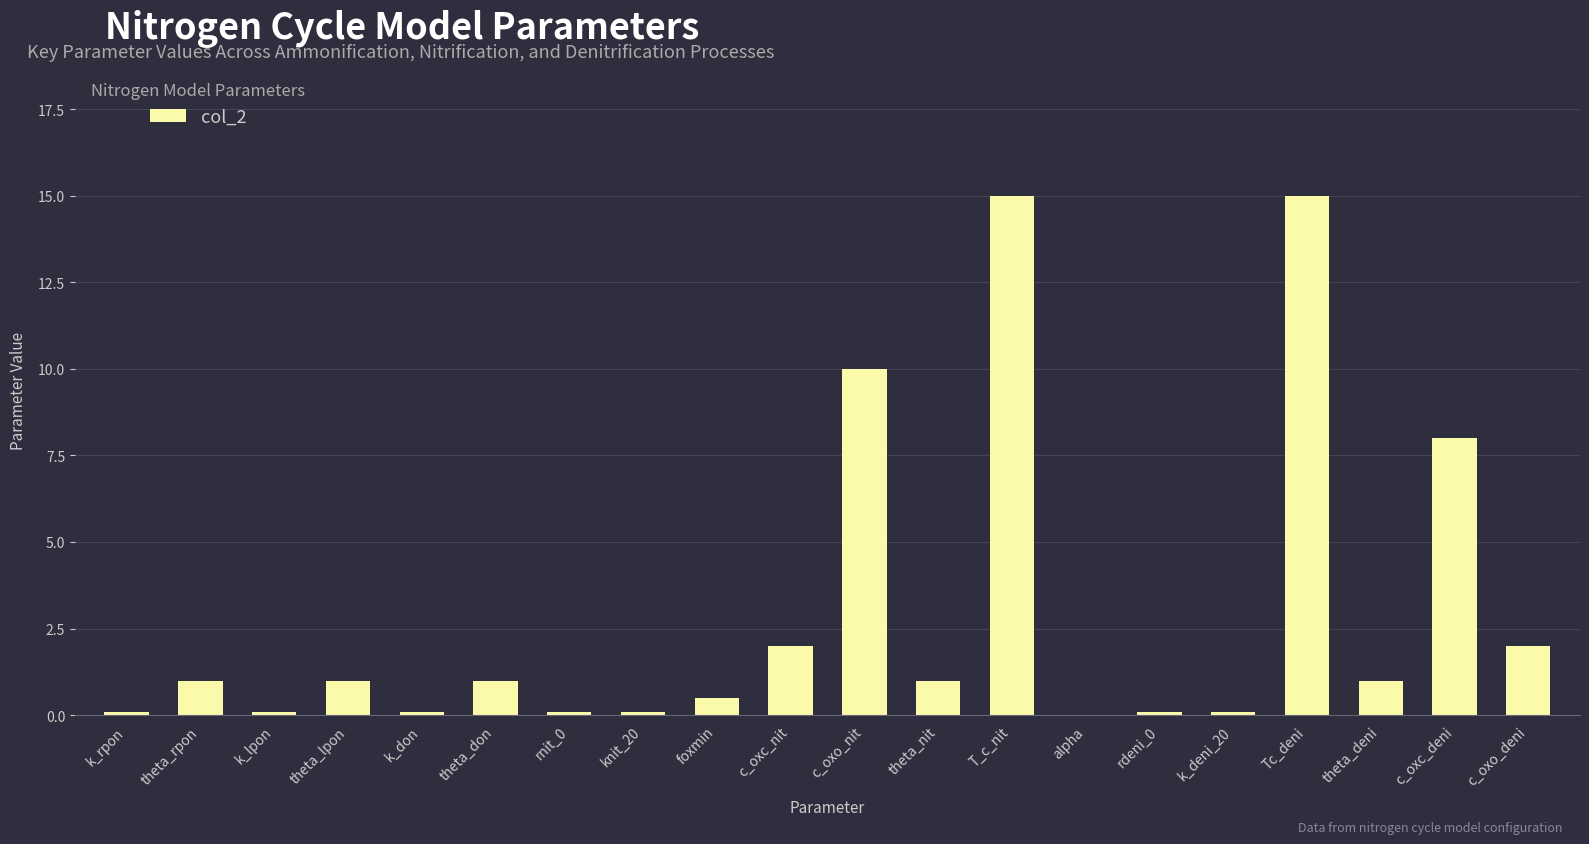

How many positive values are there?

19